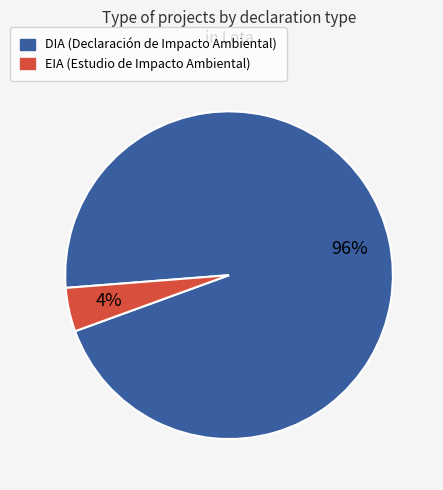

What is the largest slice in the pie chart?

DIA